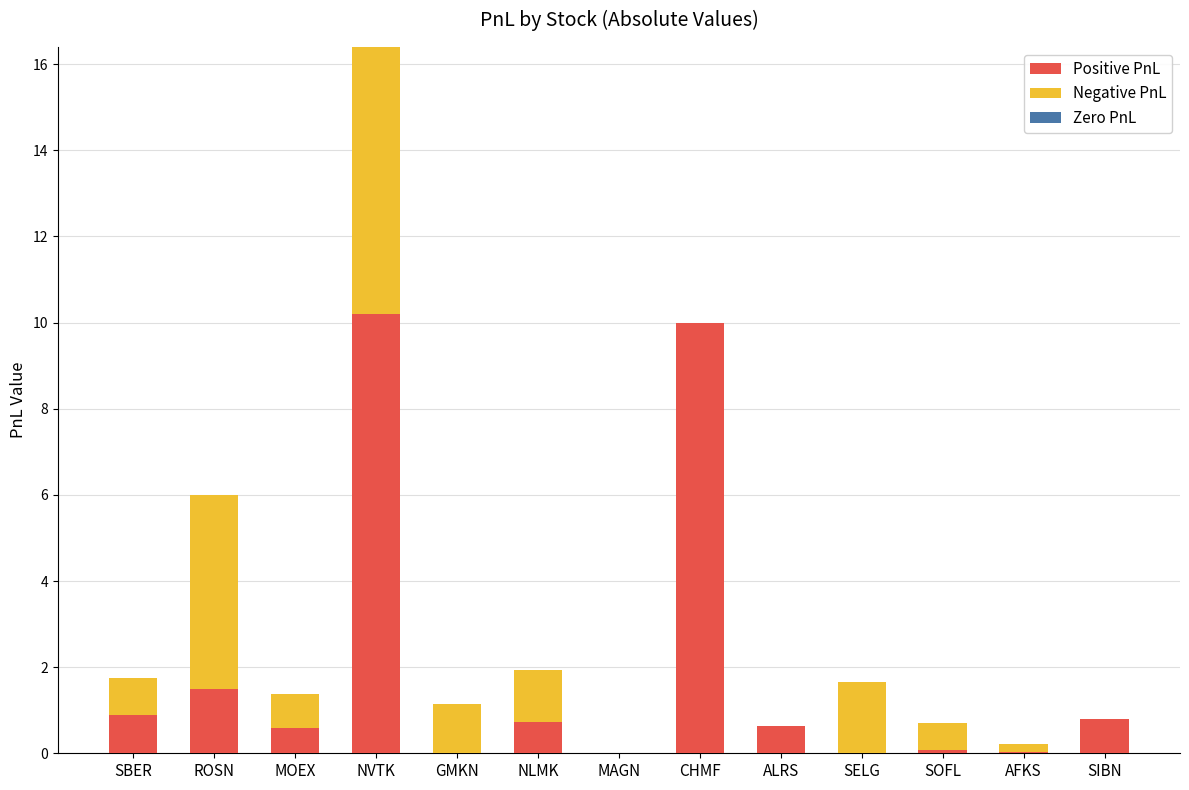

At which category is the sum across all series the highest?

NVTK